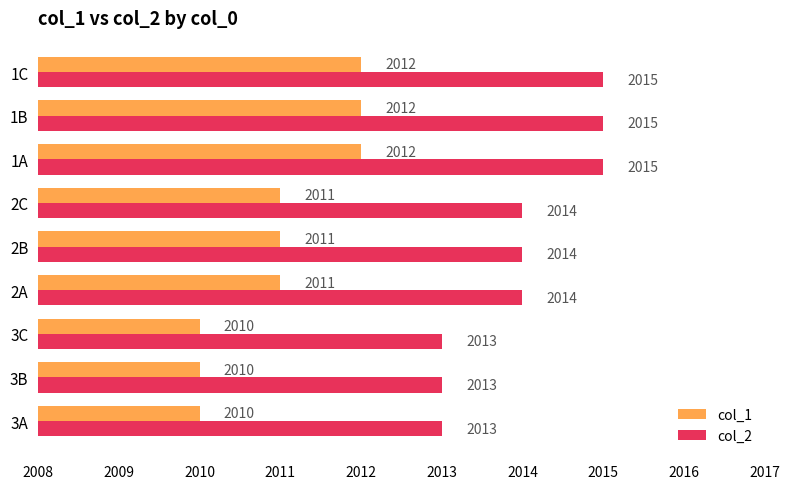

What is the spread (max minus min) of values at 3A?

3